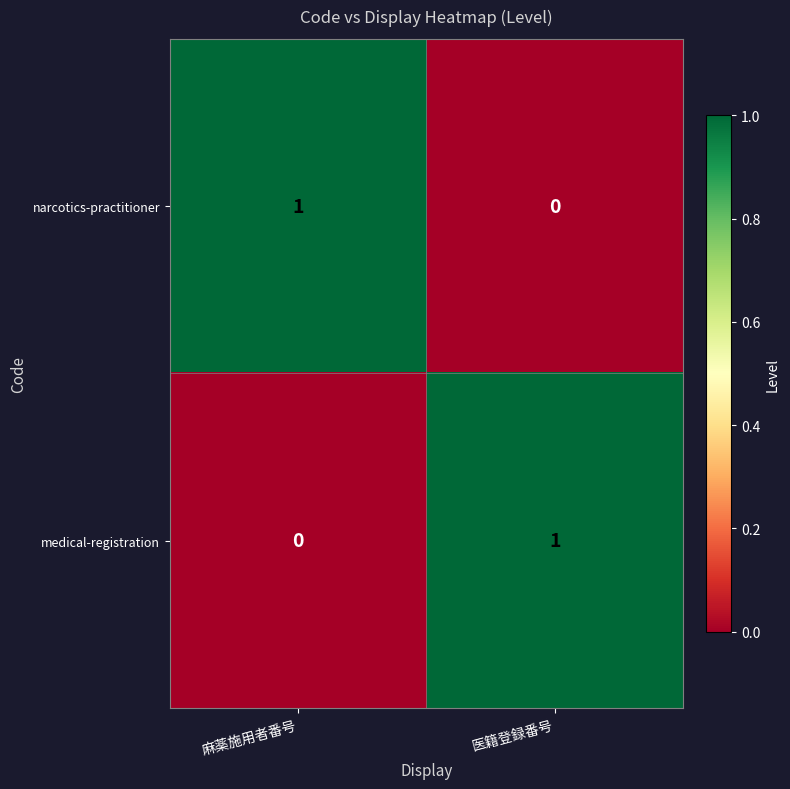

Reading right to left, list all the values displayed in this chart.

narcotics-practitioner: 0	1
medical-registration: 1	0